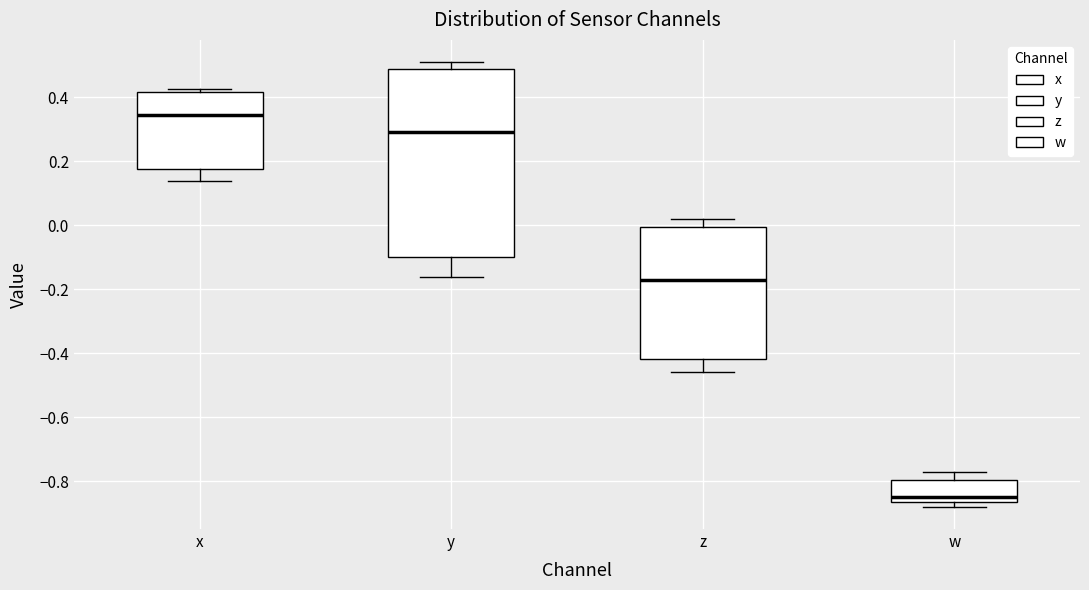

Reading left to right, read every box against the y-axis: the position of its median line, the range the box covers, and the ends of its whiskers. The values are not printed on the chart, so give them approximately, as read against the axis.

x: median 0.34, box 0.18 to 0.42, whiskers 0.14 to 0.42 (just above the box's upper edge)
y: median 0.30, box -0.10 to 0.48, whiskers -0.16 to 0.52
z: median -0.18, box -0.42 to 0.00, whiskers -0.46 to 0.02
w: median -0.84, box -0.86 to -0.80, whiskers -0.88 to -0.76